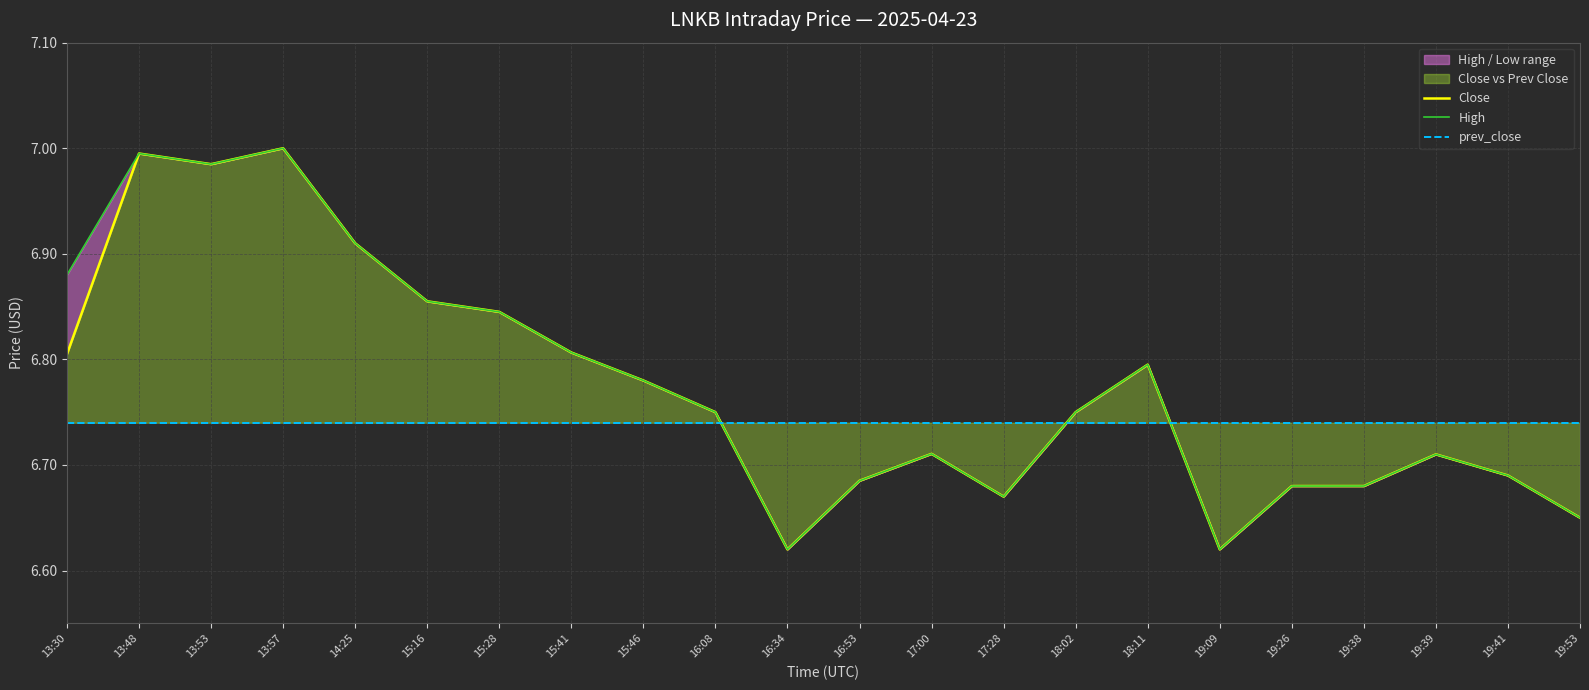

Reading left to right, extract all data points from this chart.

Close: 6.8	7.0	7.0	7.0	6.9	6.9	6.8	6.8	6.8	6.8	6.6	6.7	6.7	6.7	6.8	6.8	6.6	6.7	6.7	6.7	6.7	6.7
High: 6.9	7.0	7.0	7.0	6.9	6.9	6.8	6.8	6.8	6.8	6.6	6.7	6.7	6.7	6.8	6.8	6.6	6.7	6.7	6.7	6.7	6.7
prev_close: 6.7	6.7	6.7	6.7	6.7	6.7	6.7	6.7	6.7	6.7	6.7	6.7	6.7	6.7	6.7	6.7	6.7	6.7	6.7	6.7	6.7	6.7